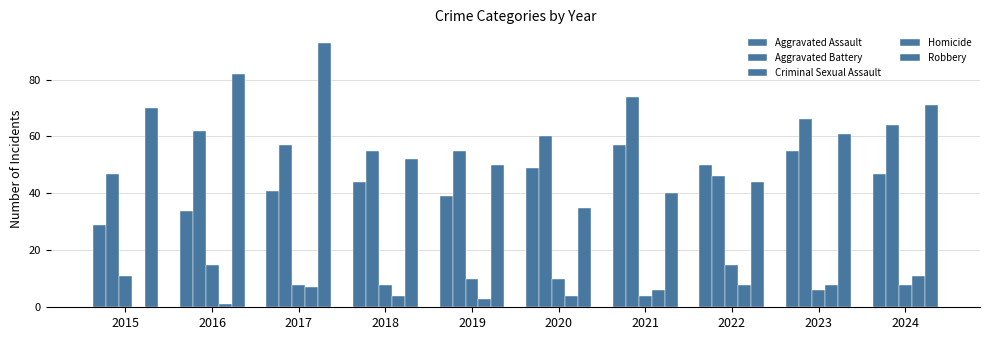

Reading left to right, transcribe all the data shown in this chart.

Aggravated Assault: 29	34	41	44	39	49	57	50	55	47
Aggravated Battery: 47	62	57	55	55	60	74	46	66	64
Criminal Sexual Assault: 11	15	8	8	10	10	4	15	6	8
Homicide: 0	1	7	4	3	4	6	8	8	11
Robbery: 70	82	93	52	50	35	40	44	61	71